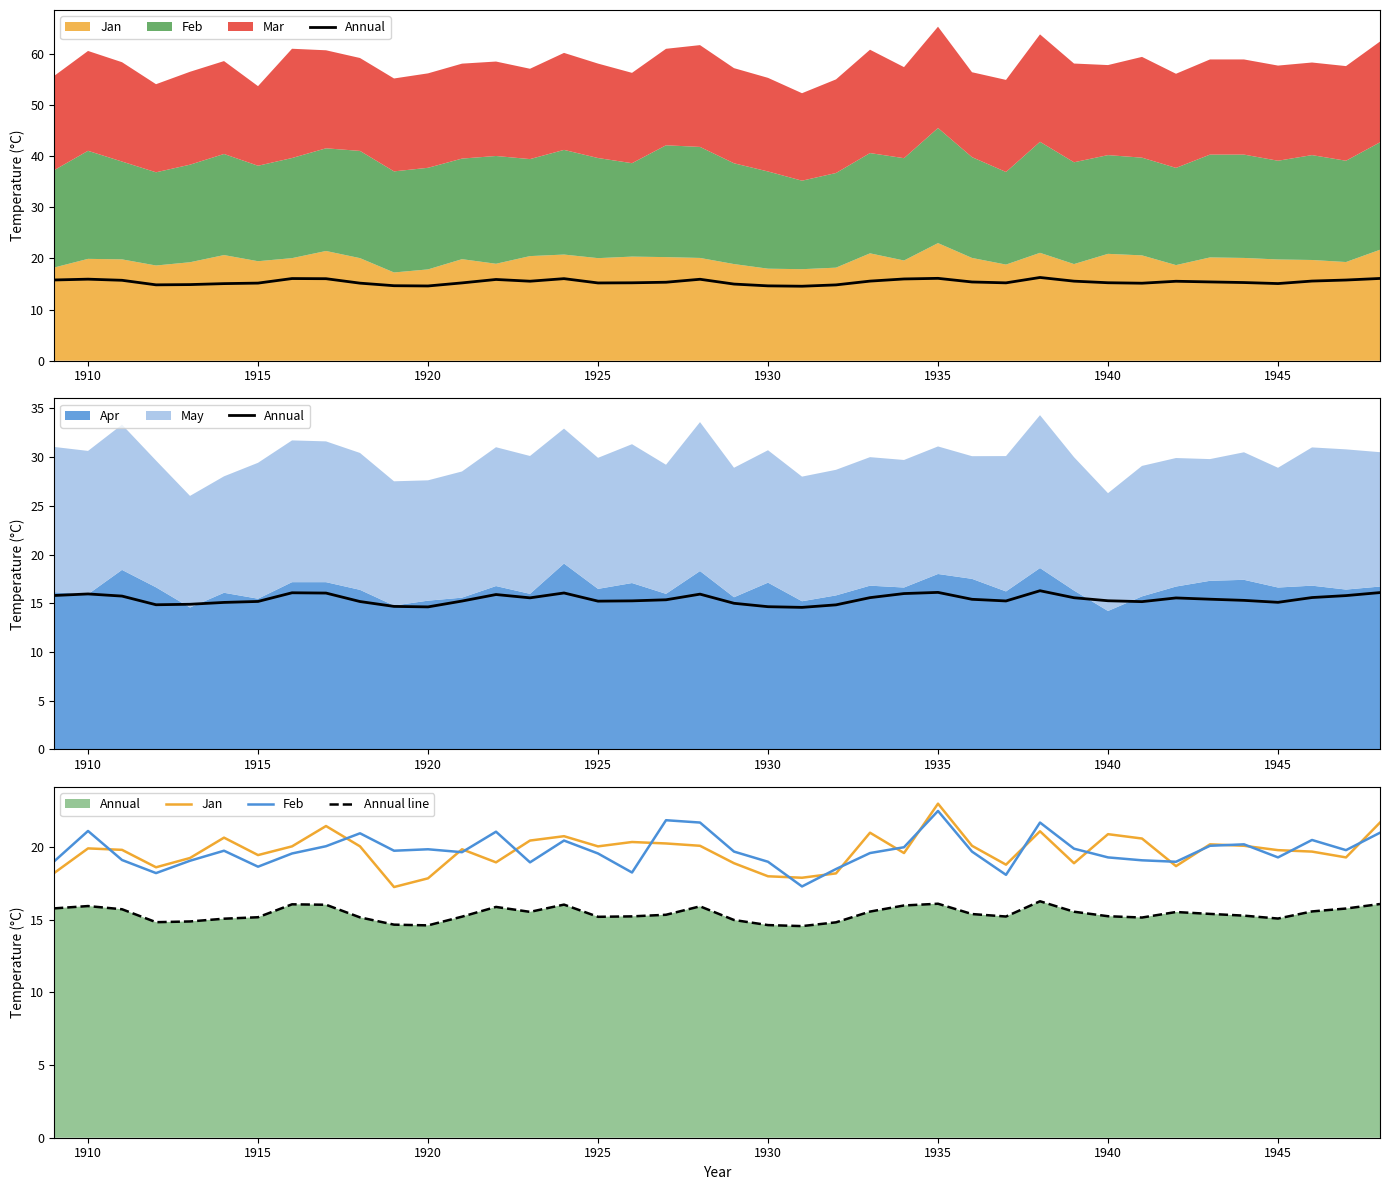

What is the difference between the second highest and second lowest values in the Jan series?

3.8